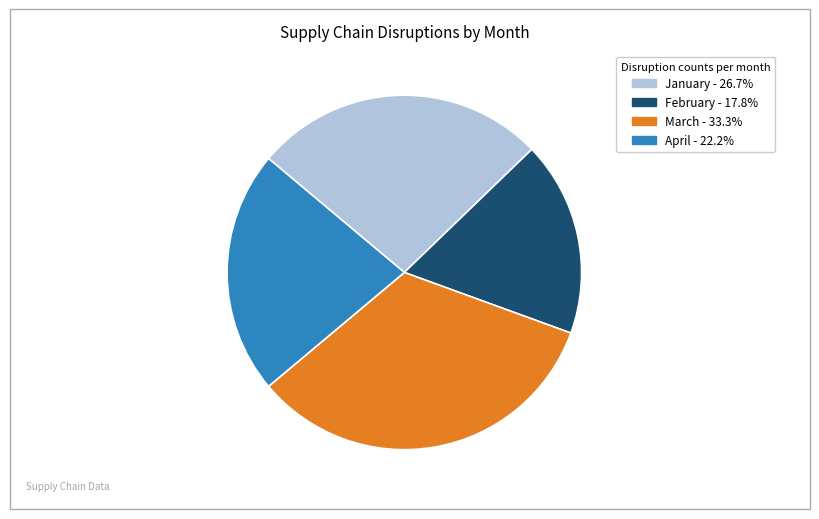

True or false: April accounts for 22% of the total.

True